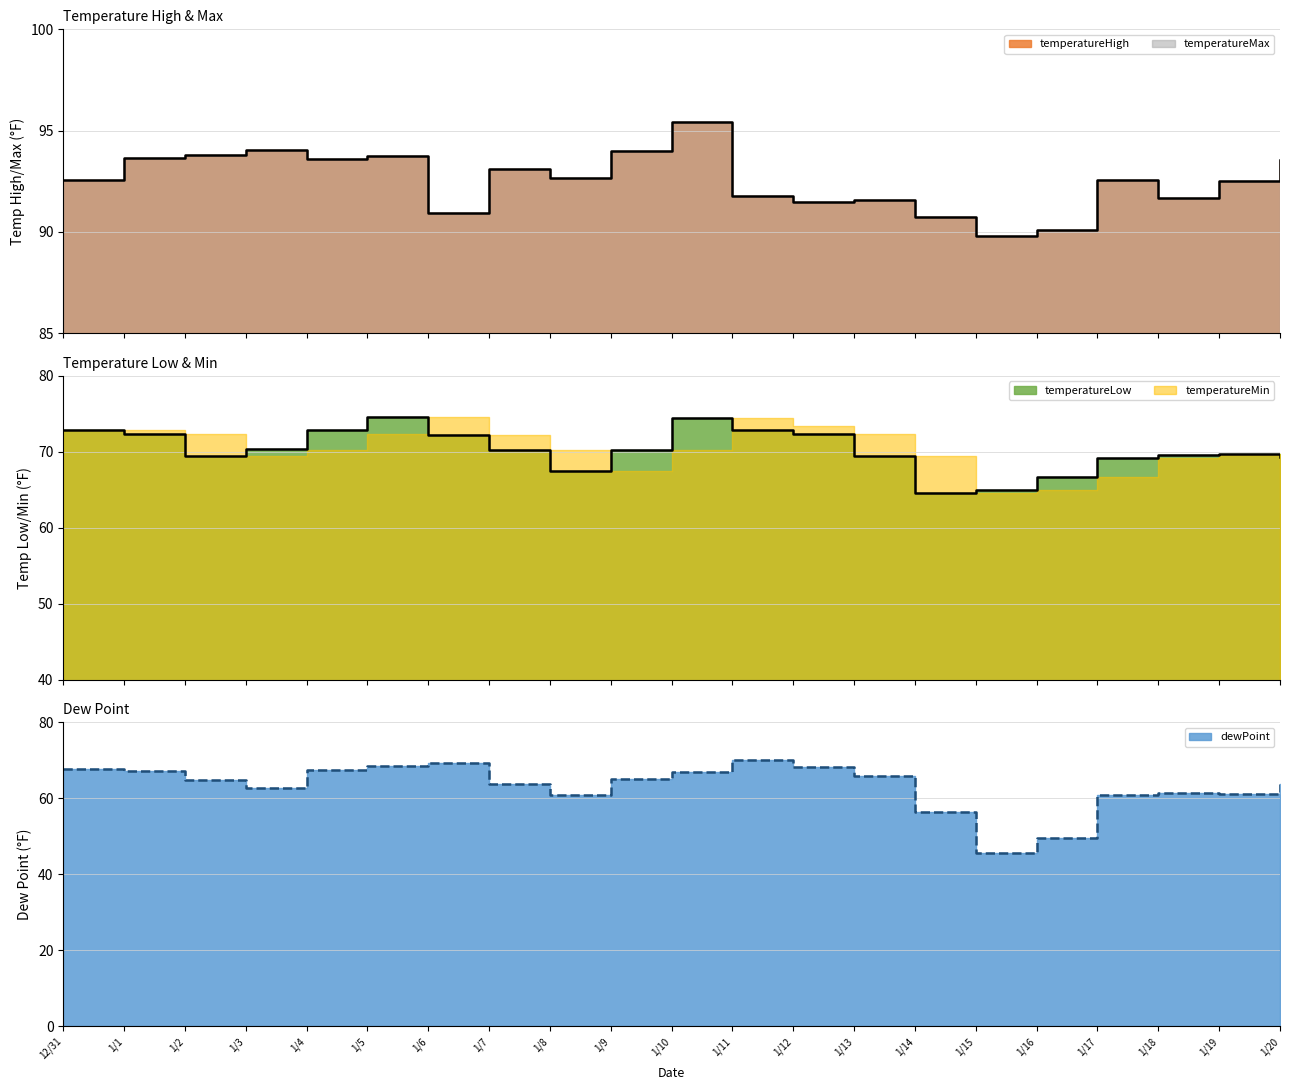

Which series has the largest total across all categories?

temperatureHigh